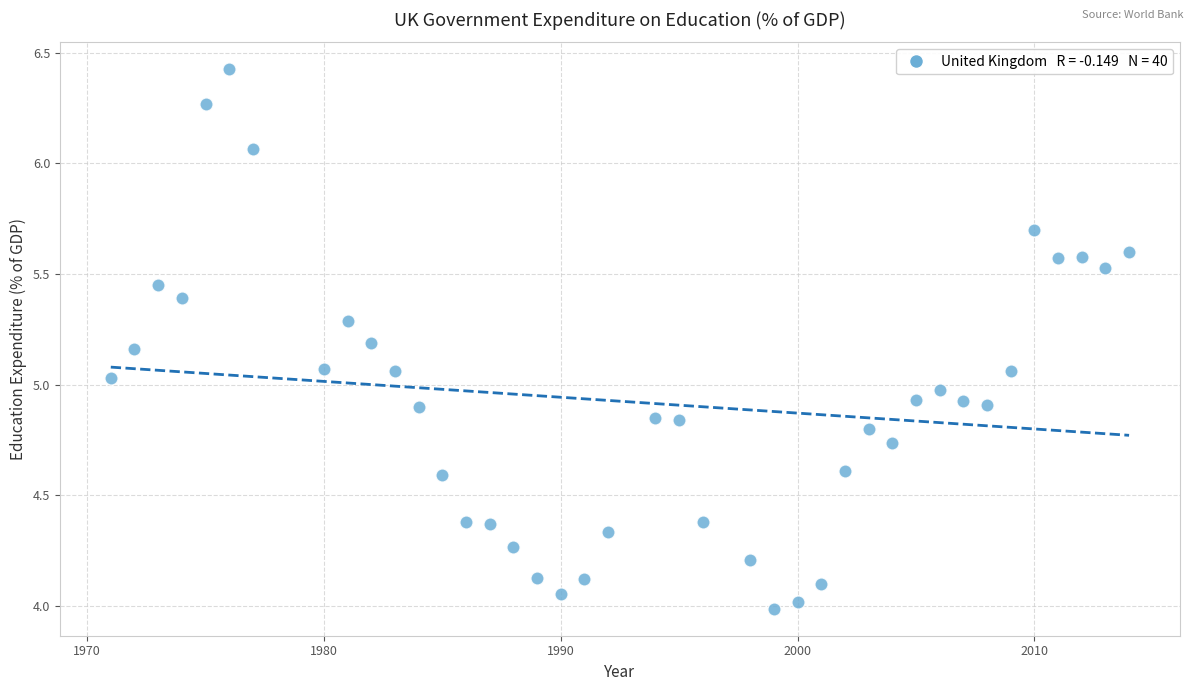

What is the range of X values (max minus min)?

43.0